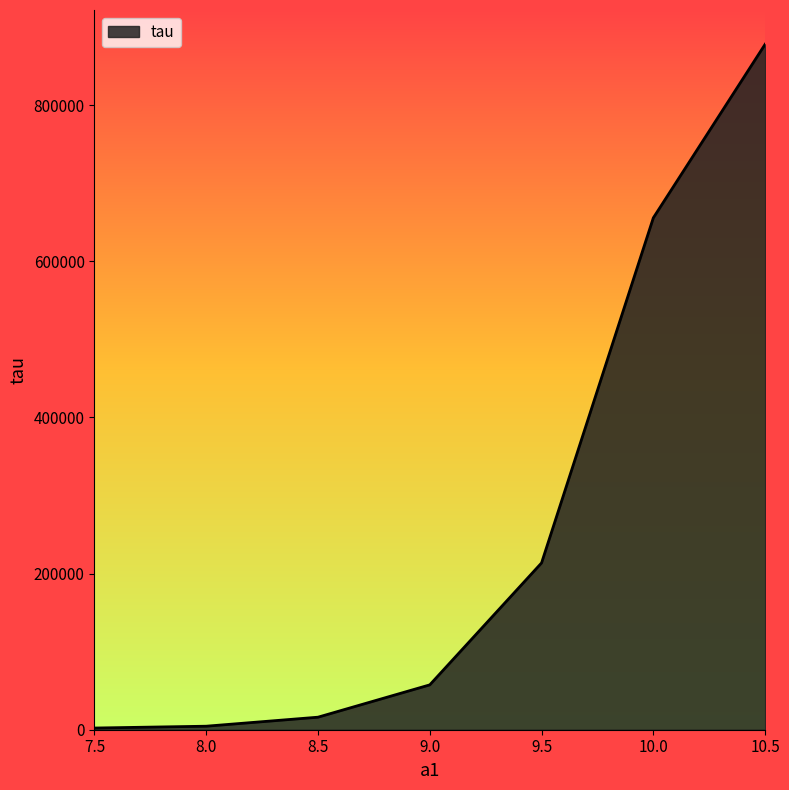

The value at 9.0 is 57452.2. True or false?

True